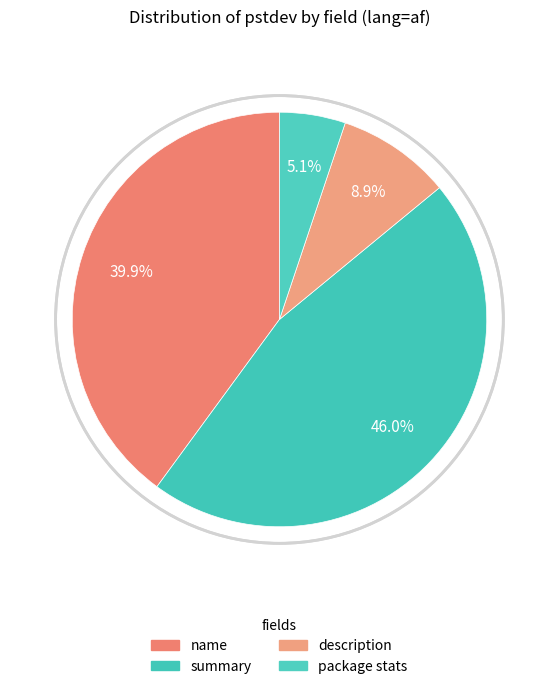

To the nearest percent, what portion does description represent?

9%